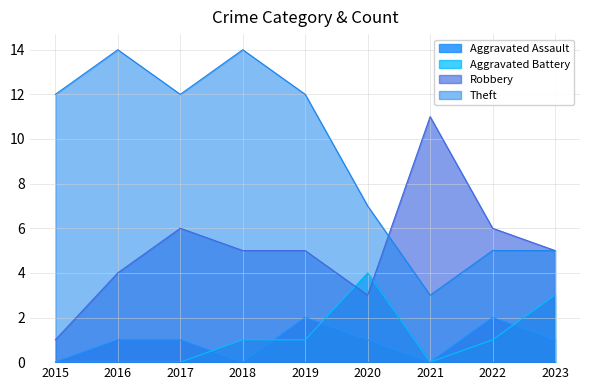

What is the maximum value shown in the chart?

14